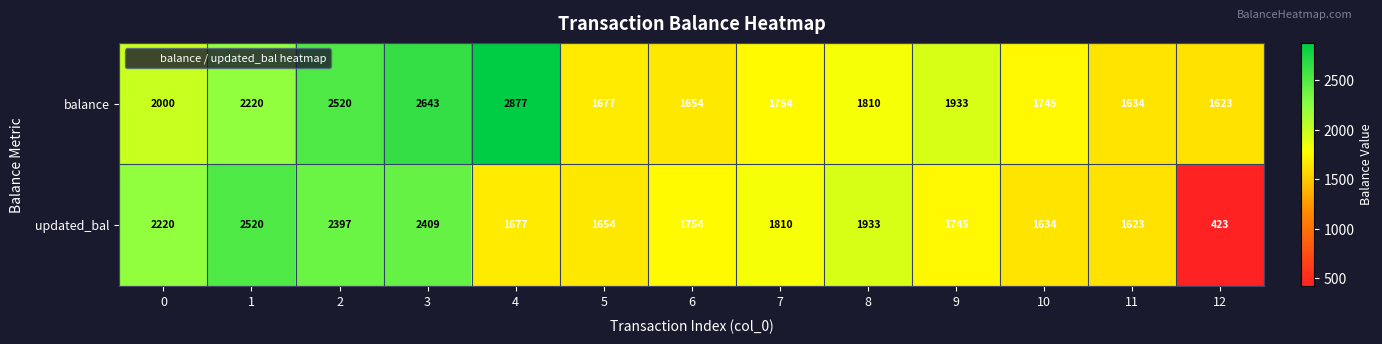

Which category has the lowest value in the updated_bal series?

12